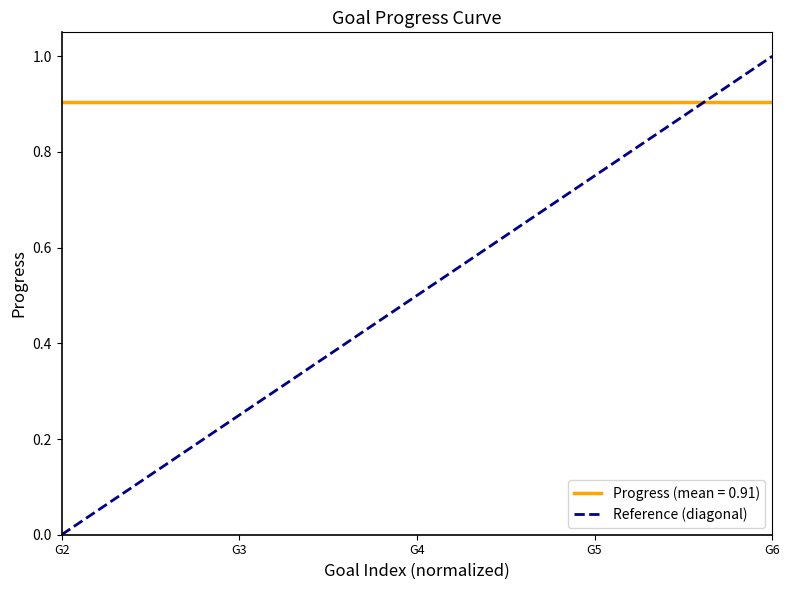

List the series in order of their overall mean, lowest first.

Reference (diagonal), Progress (mean = 0.91)